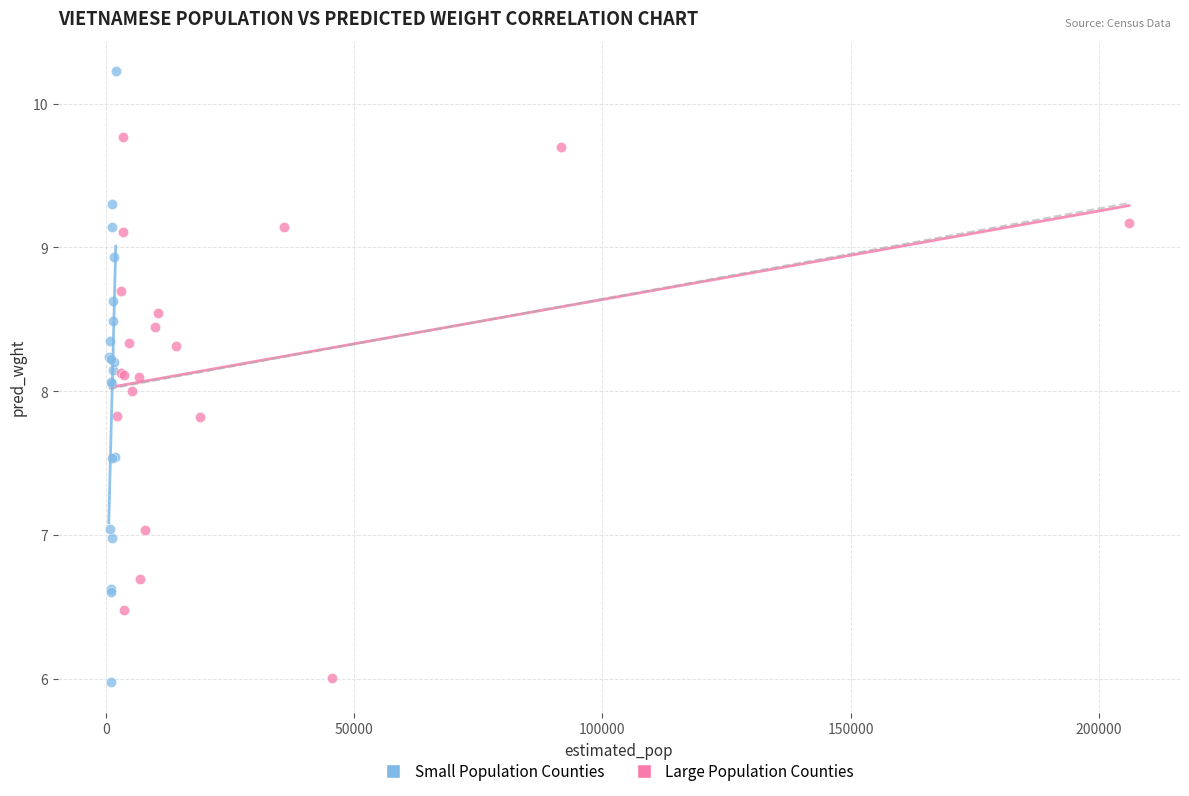

Which series reaches the maximum Y coordinate?

Small Population Counties